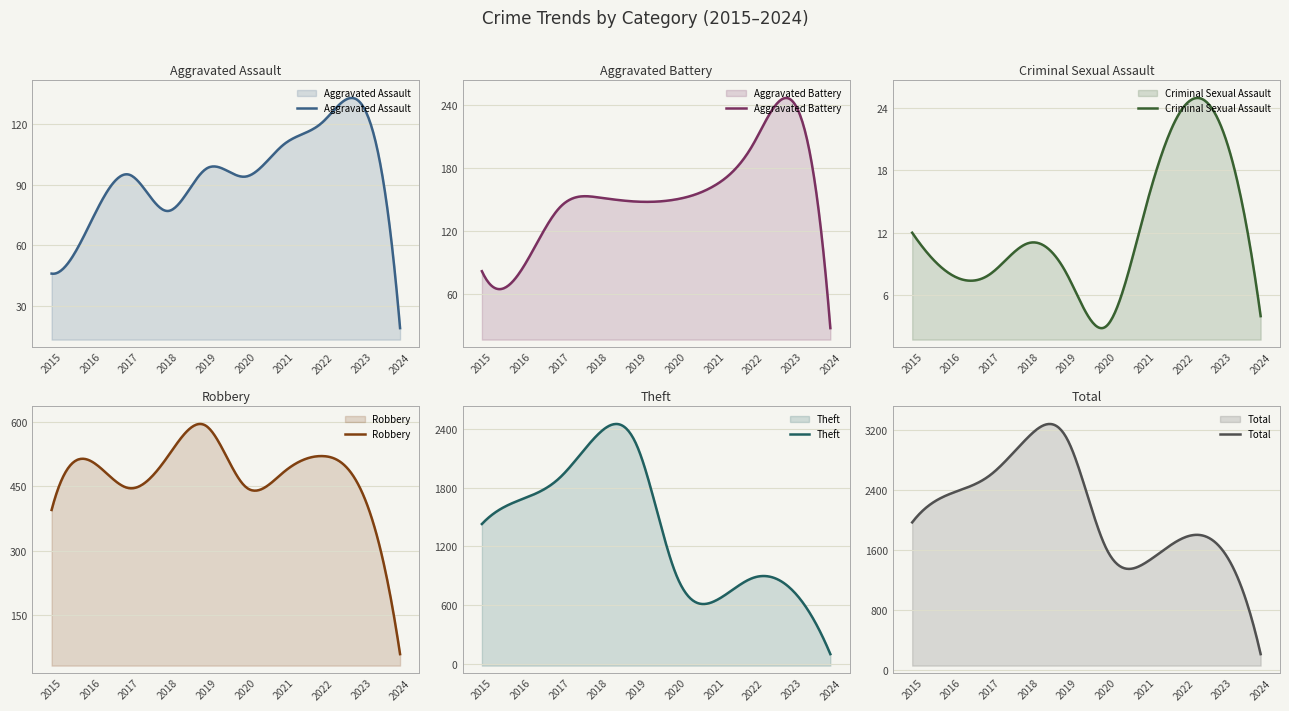

Where is the first local maximum for Aggravated Battery?

2018